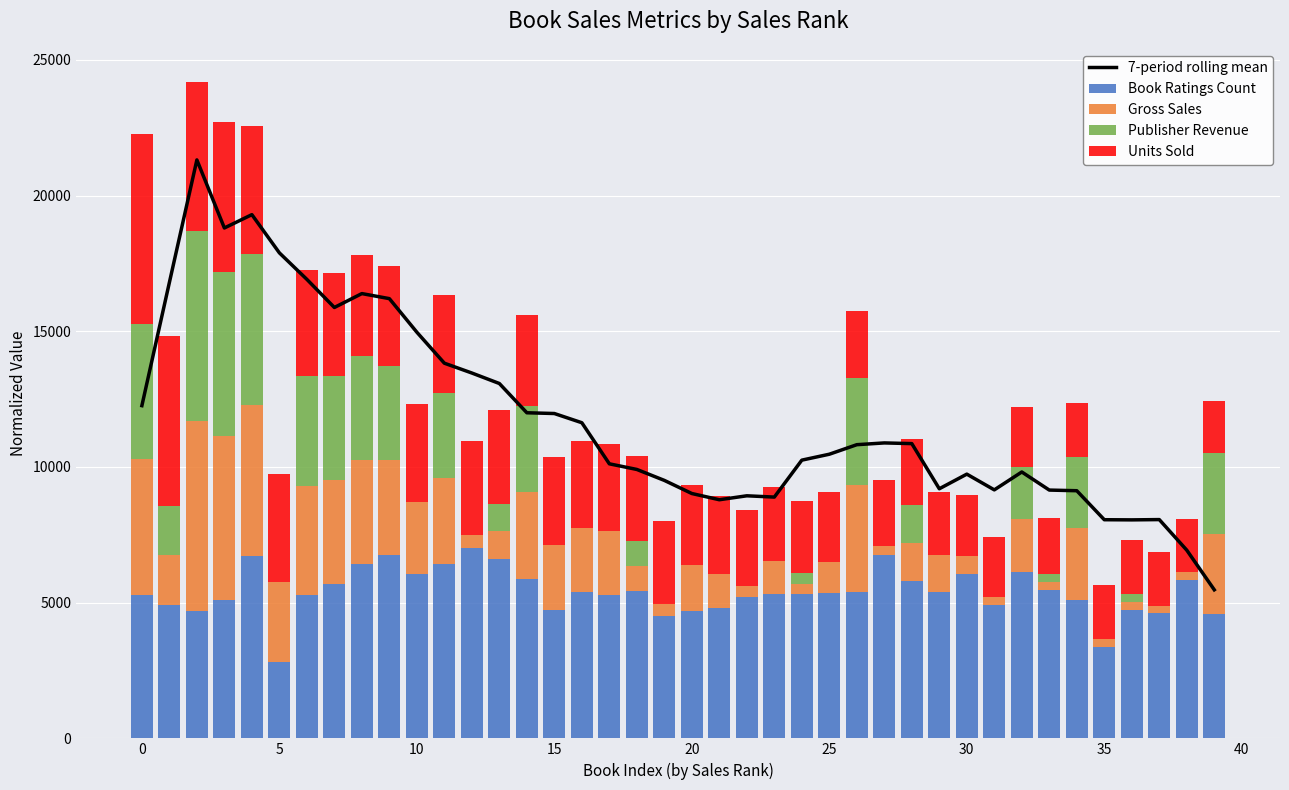

How many distinct data groups are displayed?

5